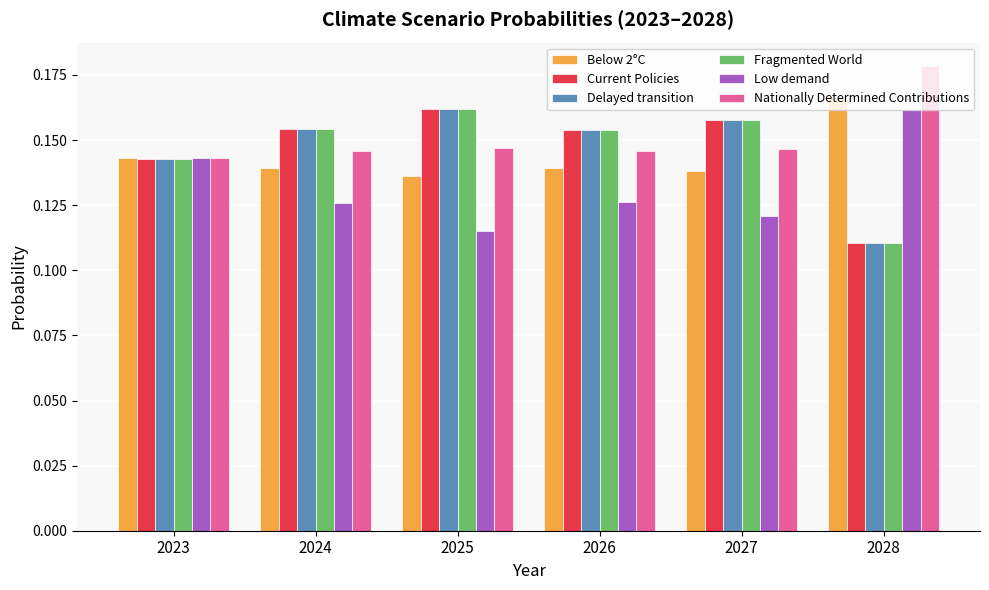

What is the total value across all series at 2027?

0.9